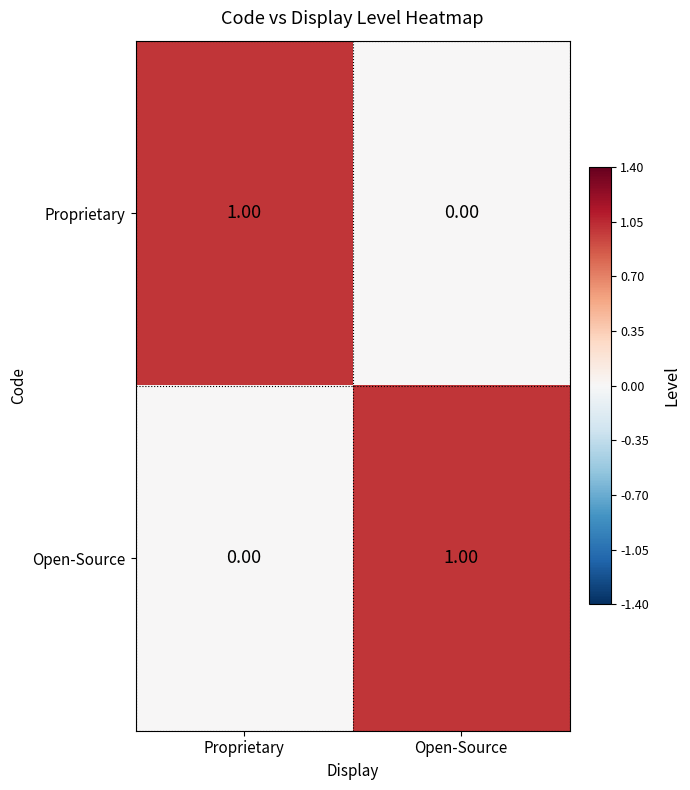

Rank the categories by Proprietary value from highest to lowest.

Proprietary, Open-Source